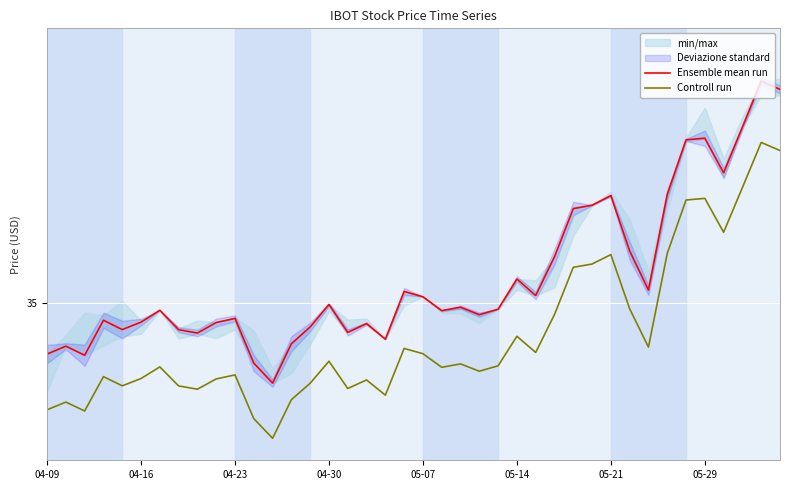

How many lines are shown in the chart?

2